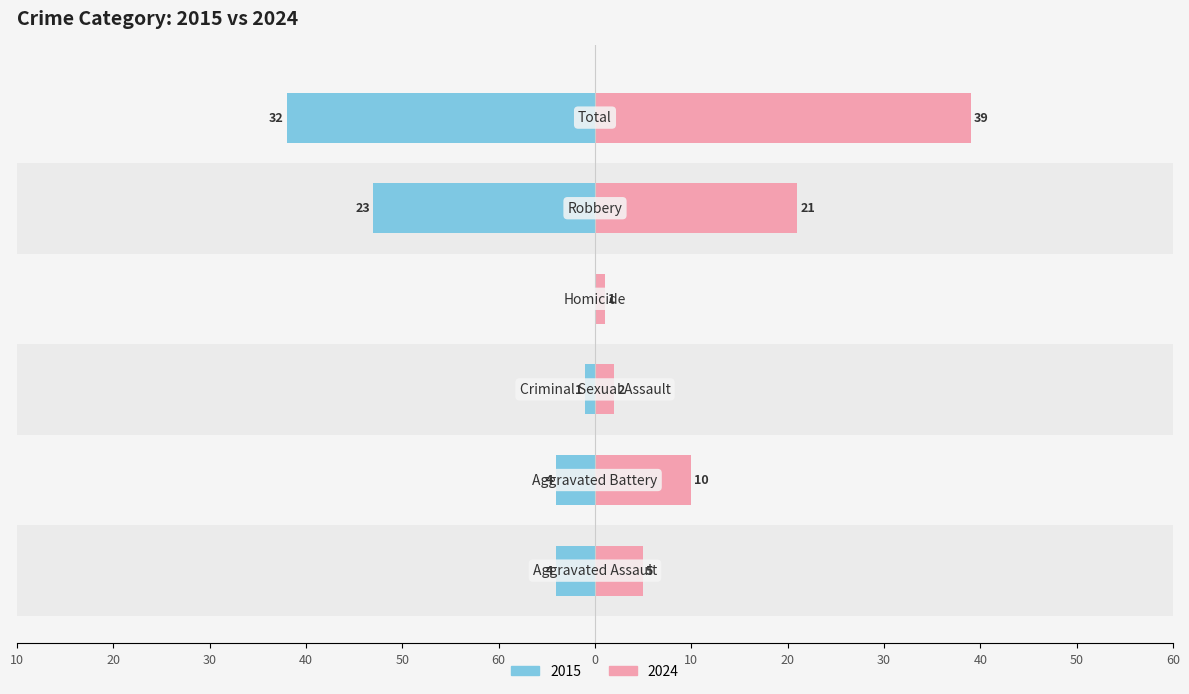

Is it true that 2024 equals 3 at Aggravated Battery?

False